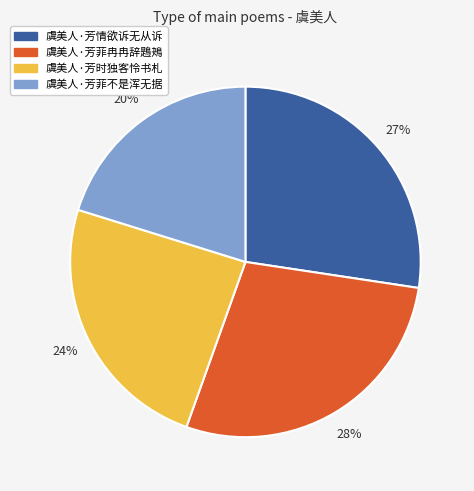

To the nearest percent, what is the average slice percentage?

25%